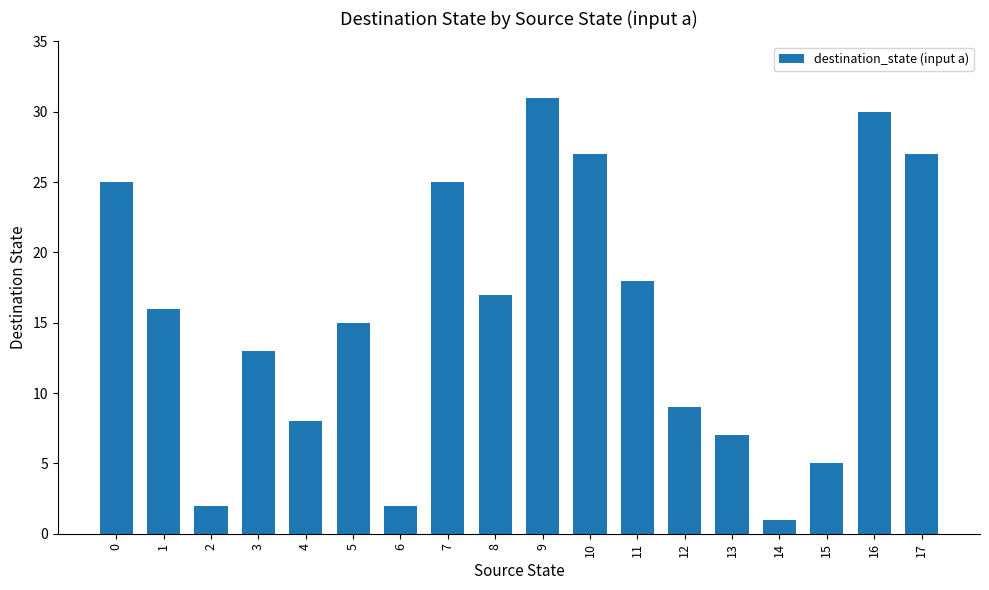

What is the difference between the values at 10 and 12?

18